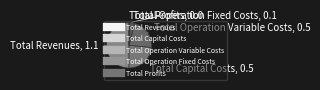

True or false: Total Operation Variable Costs accounts for 30% of the total.

False